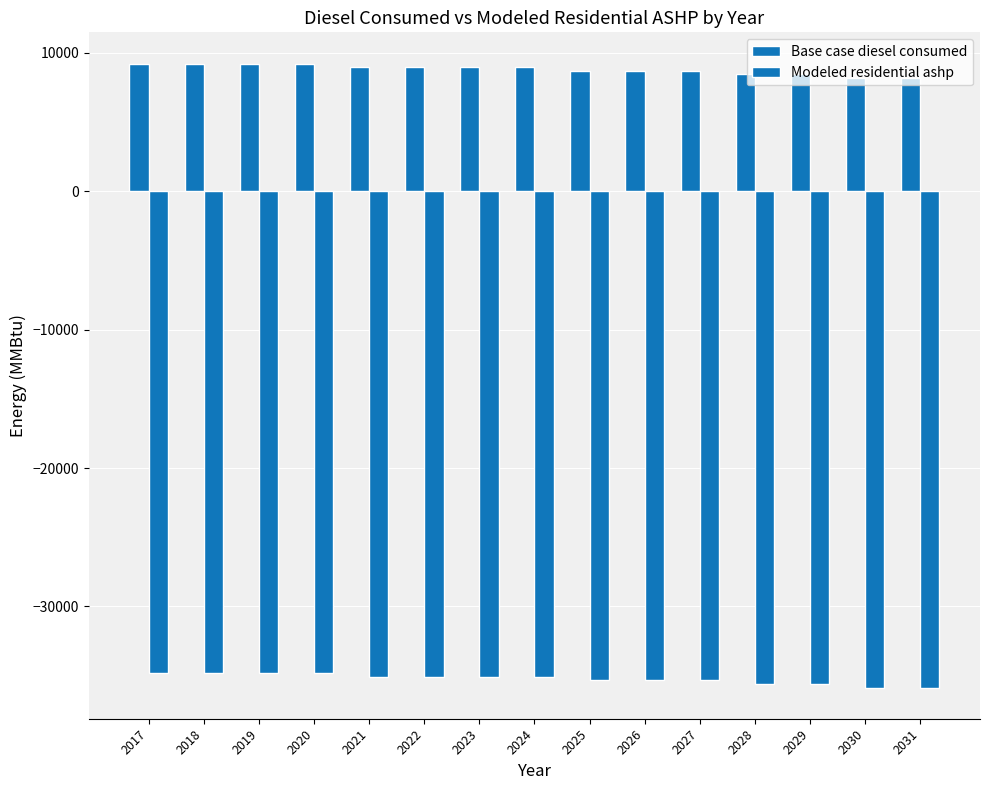

Count the number of categories in the chart.

15